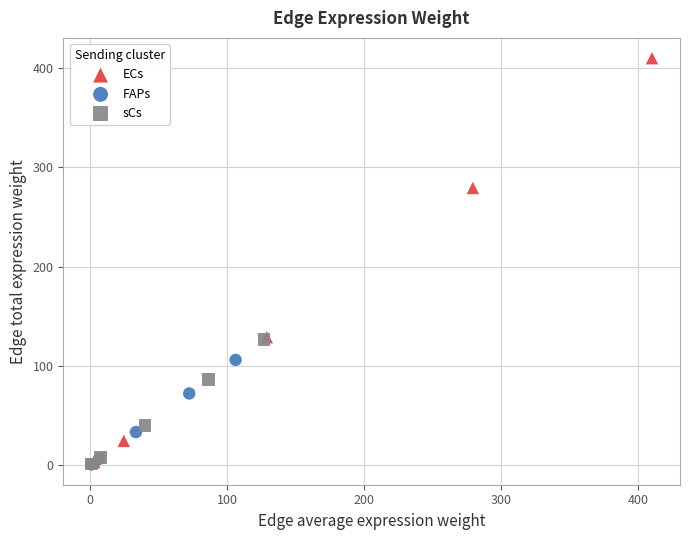

Which series has the widest spread of Y values?

ECs